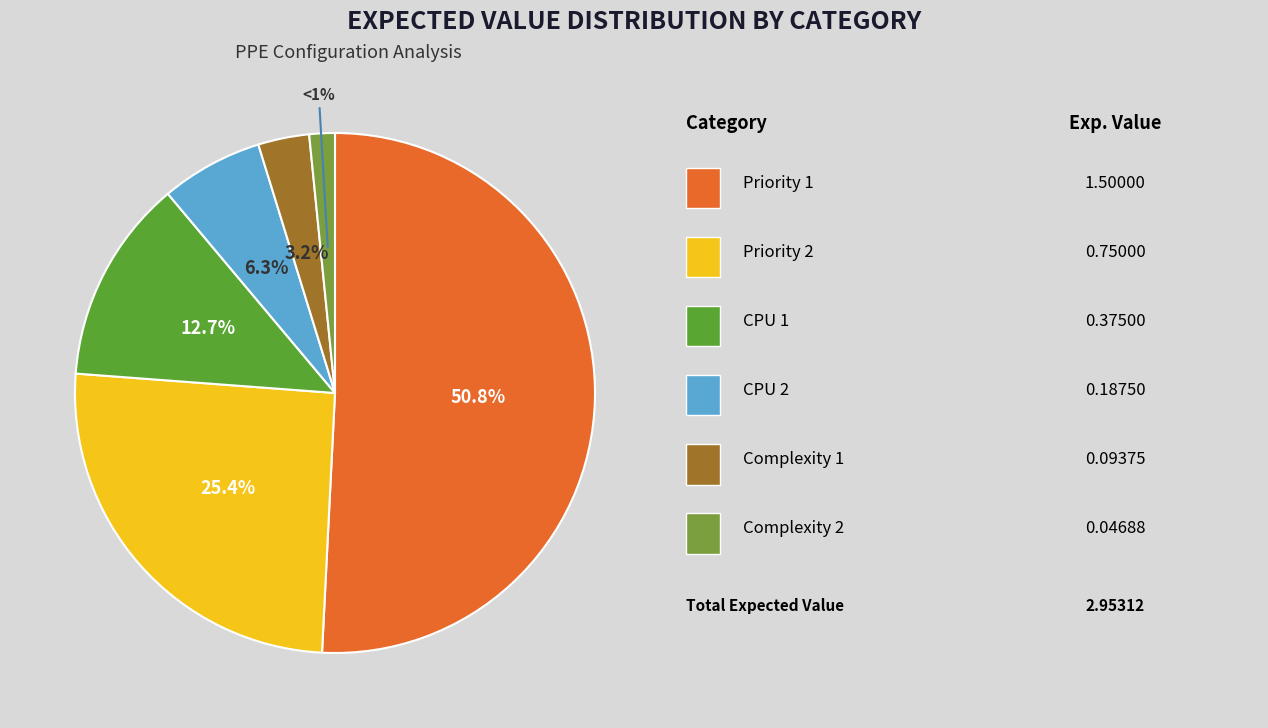

What is the change in value from Priority 2 to Complexity 2?

-0.7